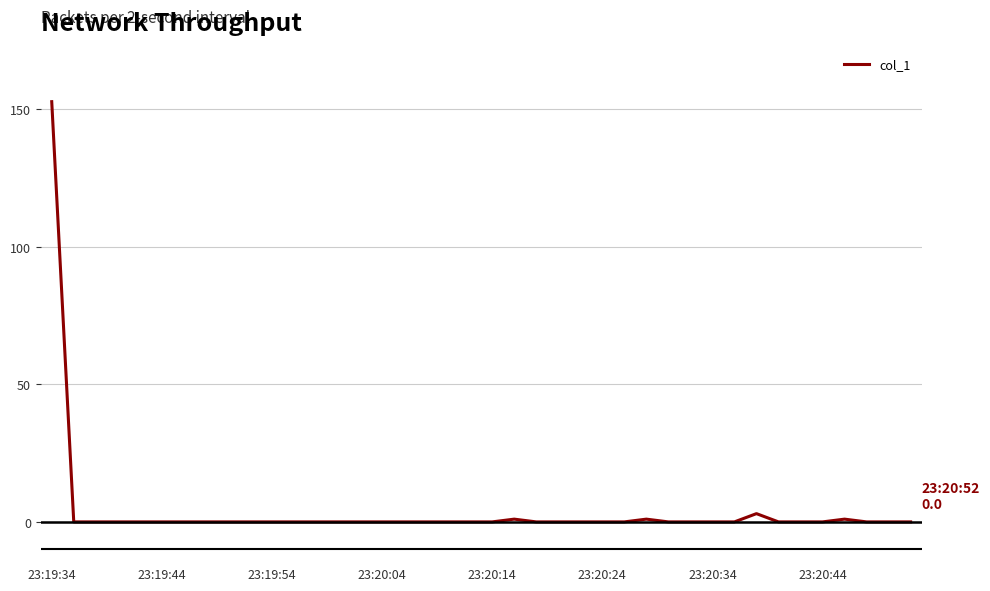

What is the difference between the maximum and minimum values?

152.8